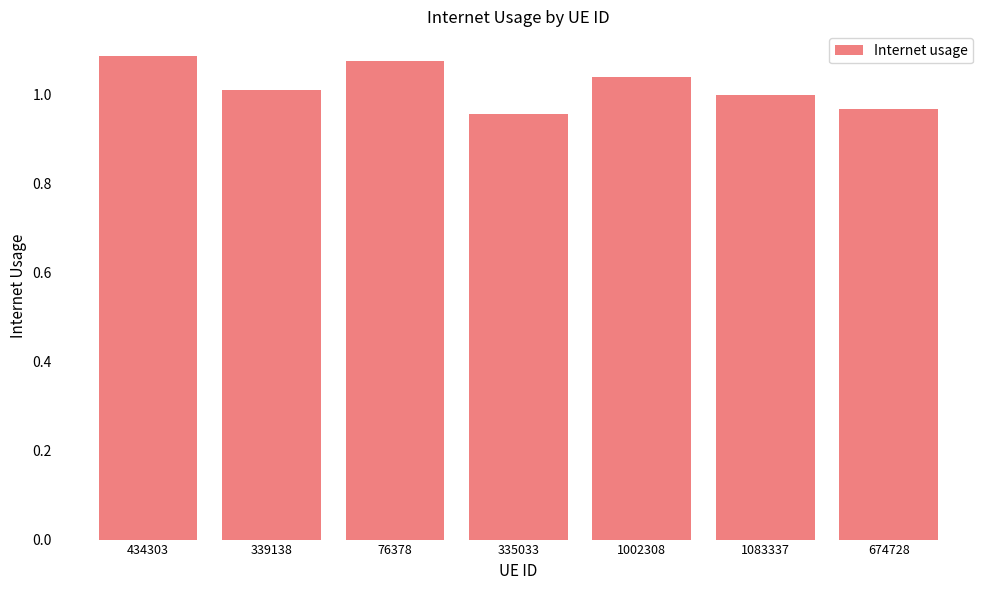

What is the sum of all values?

7.1